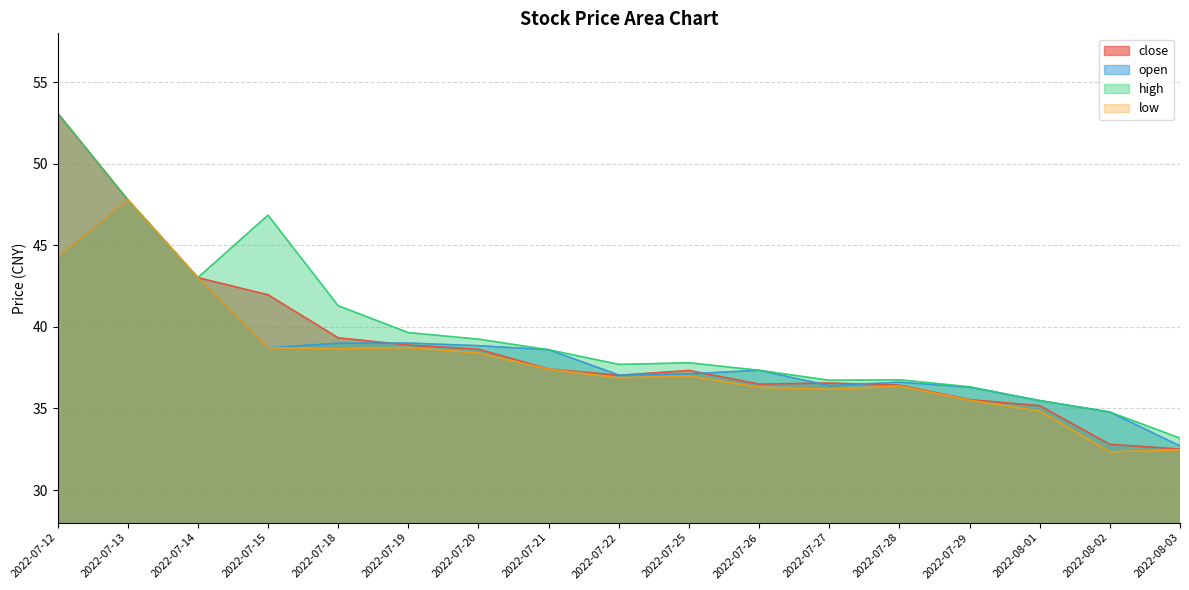

At which label does open first exceed 37?

2022-07-12